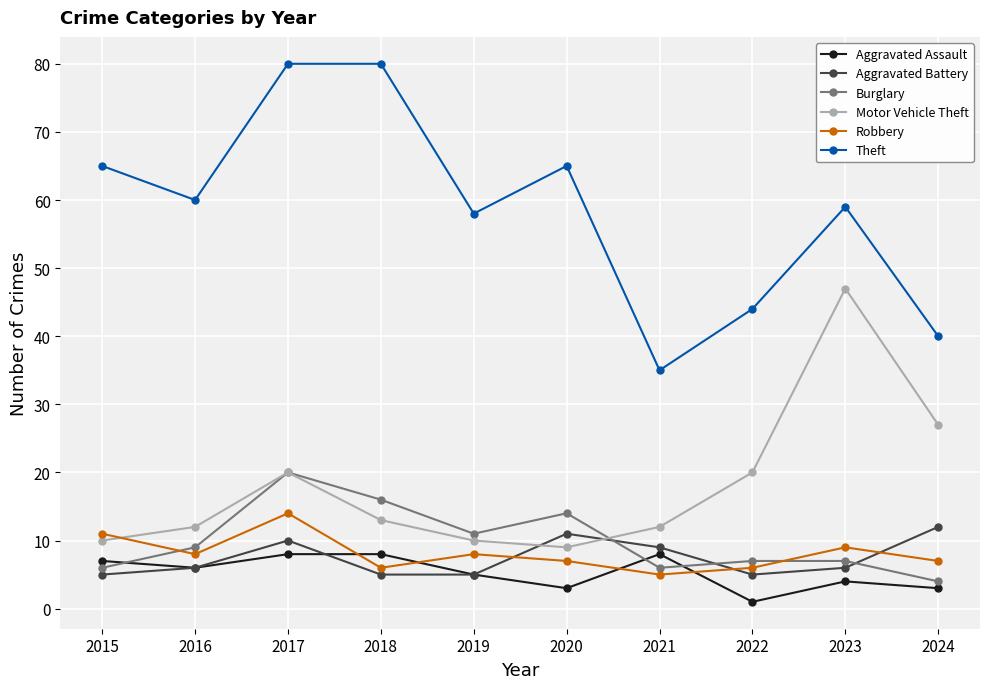

What is the total value across all series at 2018?

128